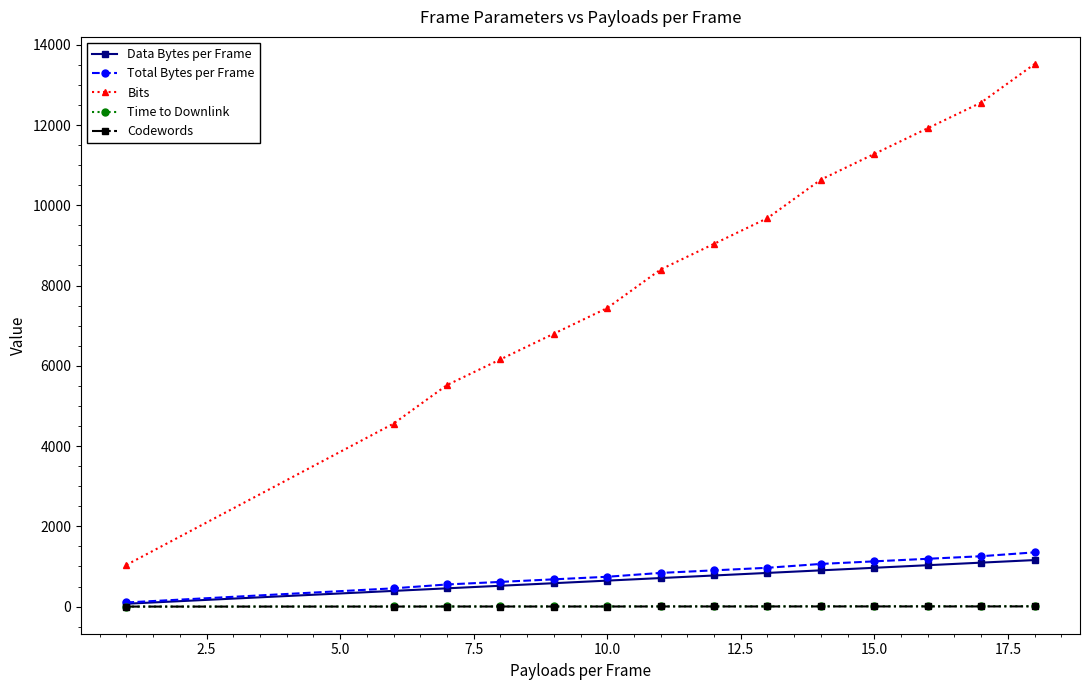

True or false: Total Bytes per Frame and Bits cross at least once.

False